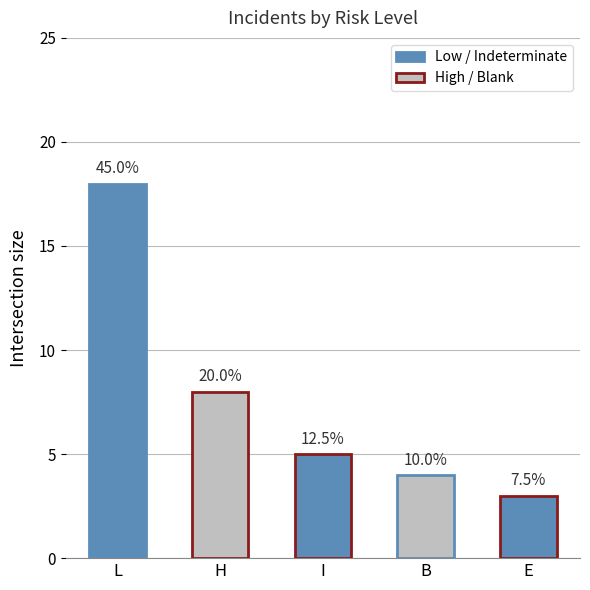

What is the smallest value displayed?

3